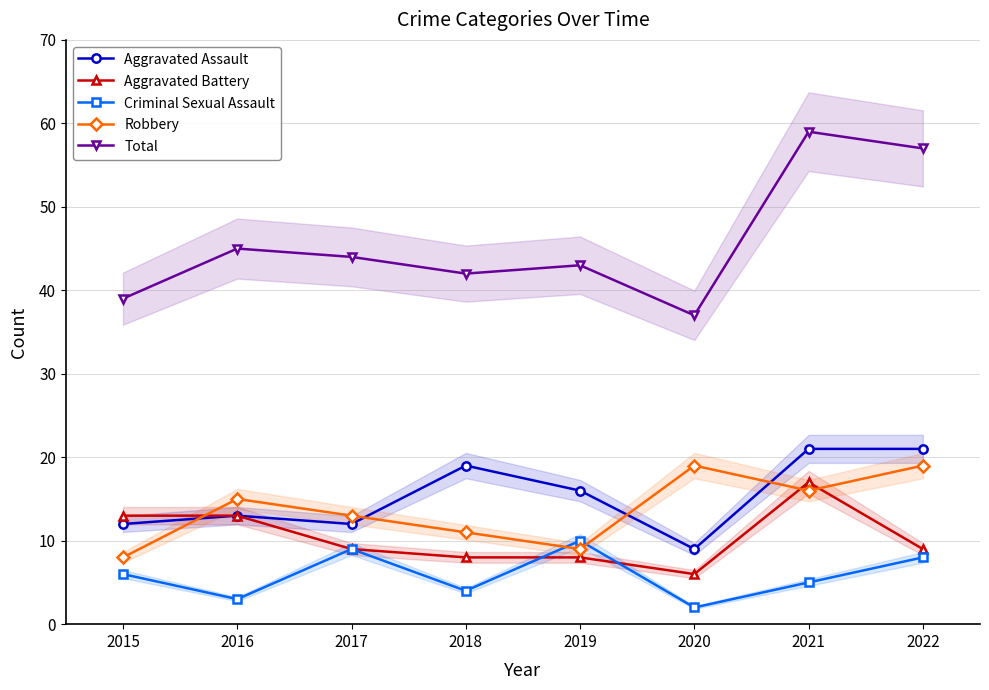

Reading left to right, transcribe all the data shown in this chart.

Aggravated Assault: 12	13	12	19	16	9	21	21
Aggravated Battery: 13	13	9	8	8	6	17	9
Criminal Sexual Assault: 6	3	9	4	10	2	5	8
Robbery: 8	15	13	11	9	19	16	19
Total: 39	45	44	42	43	37	59	57